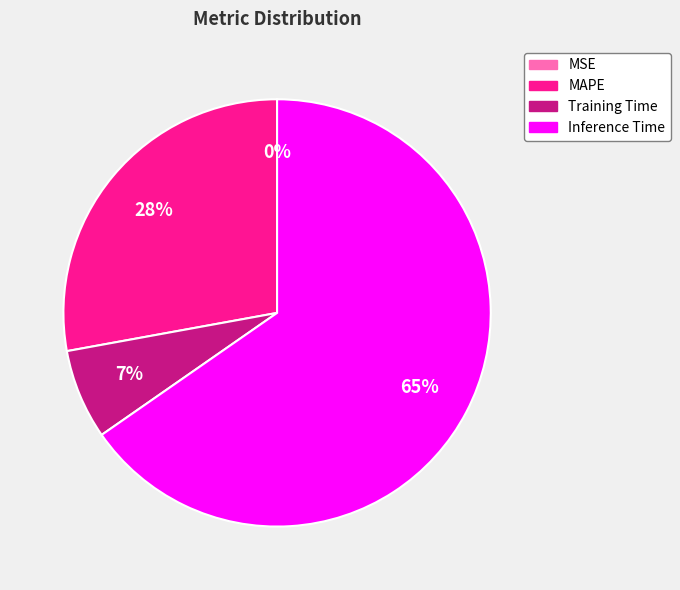

To the nearest percent, what is the average slice percentage?

25%